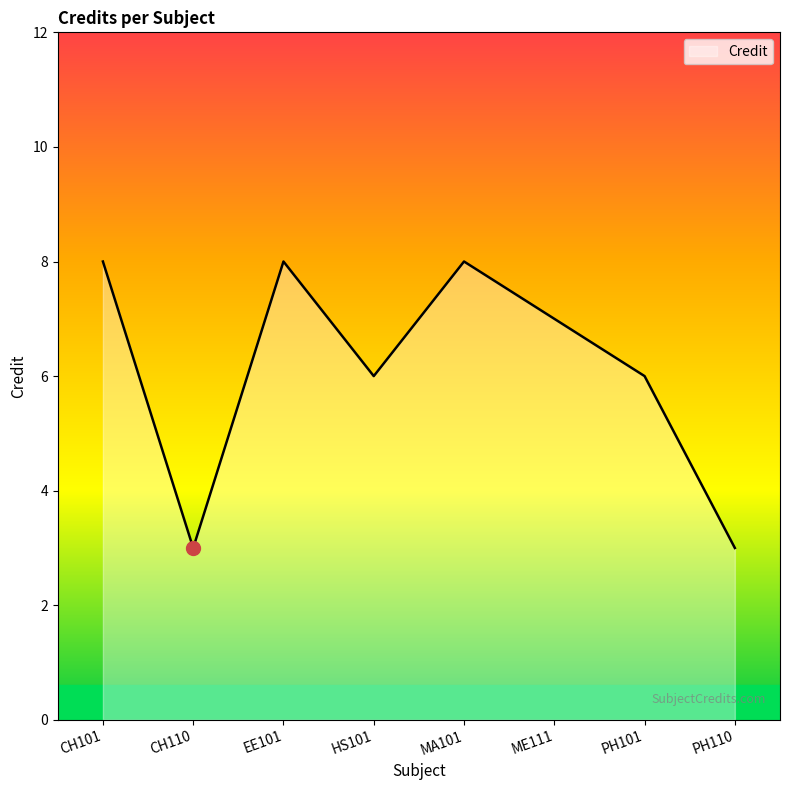

What position from the left is CH110?

2